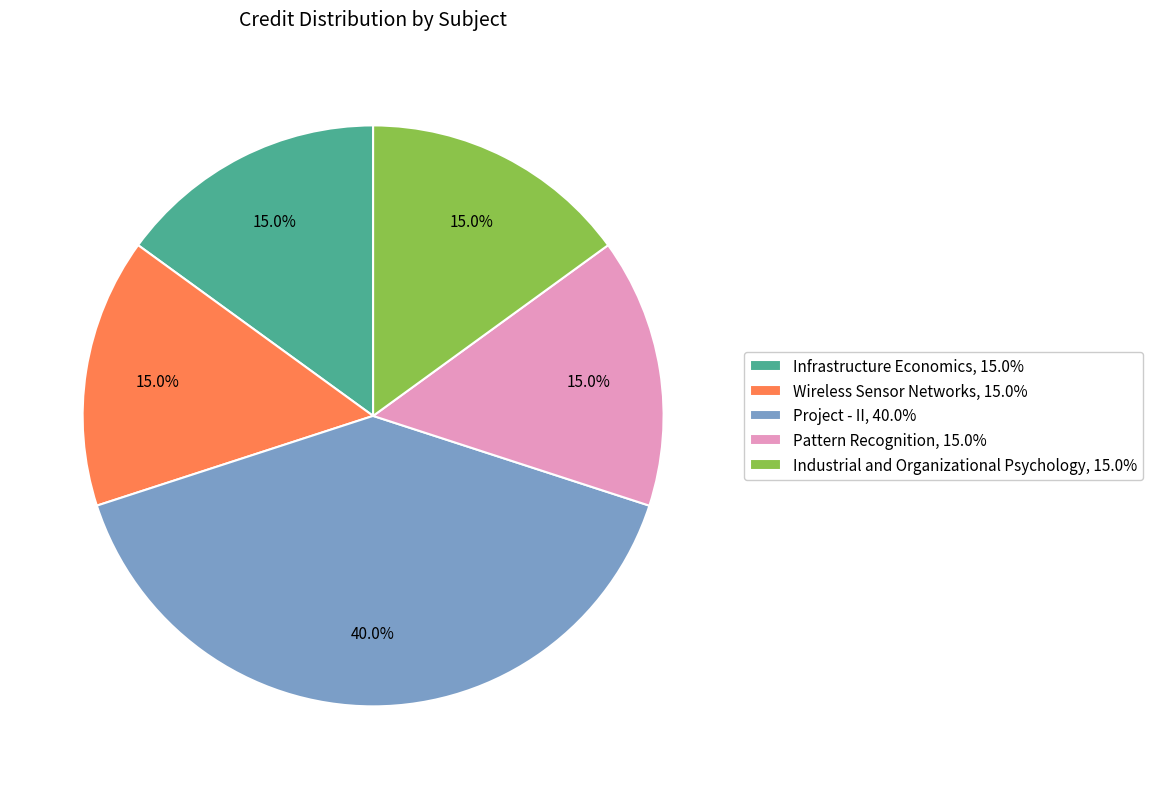

Do Project - II, 40.0% and Infrastructure Economics, 15.0% together represent more than half of the pie?

Yes